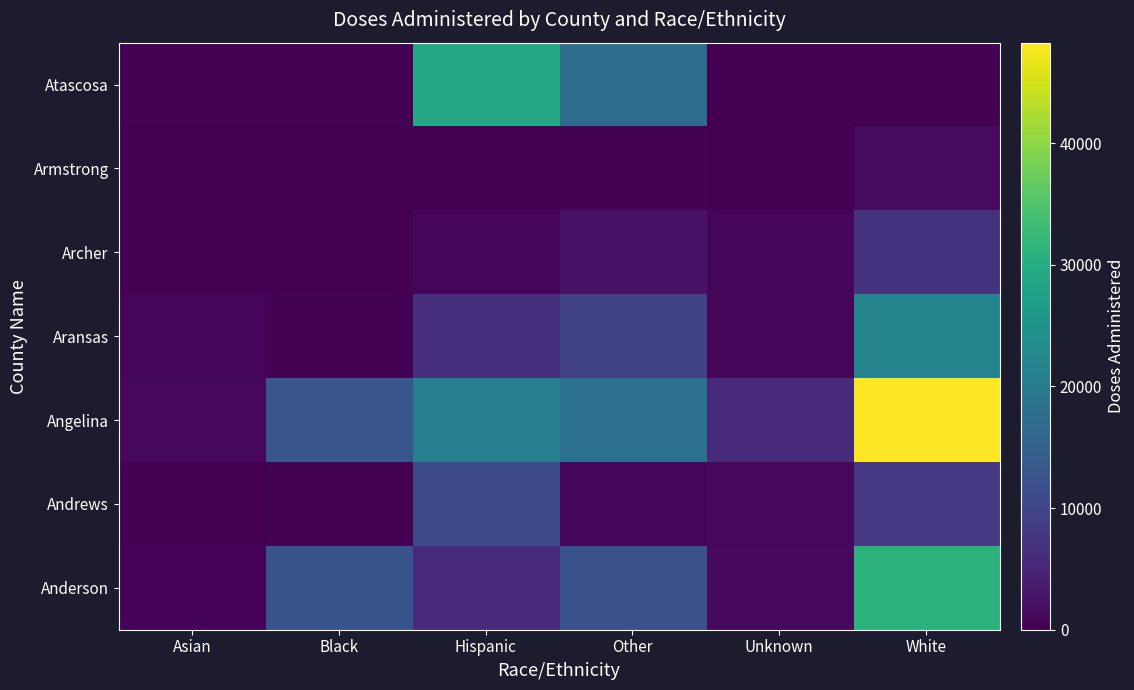

Which label corresponds to the largest value in the chart?

White